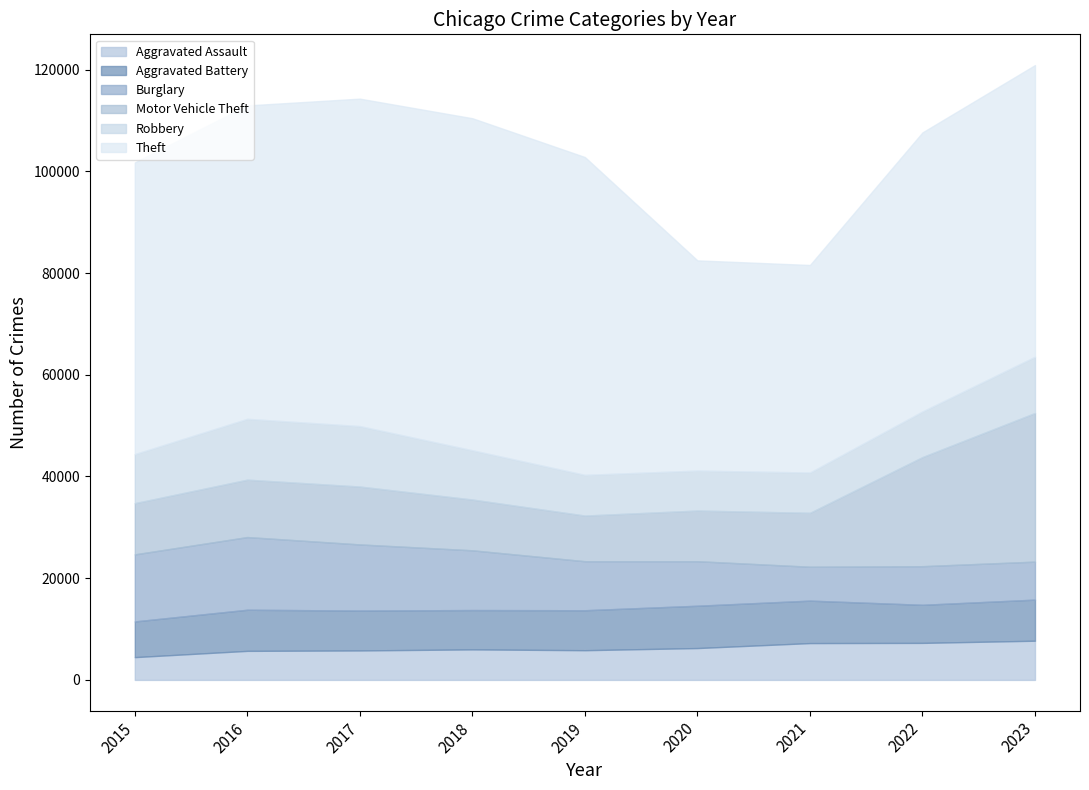

Between which two adjacent categories do Robbery and Motor Vehicle Theft first intersect?

2015 and 2016